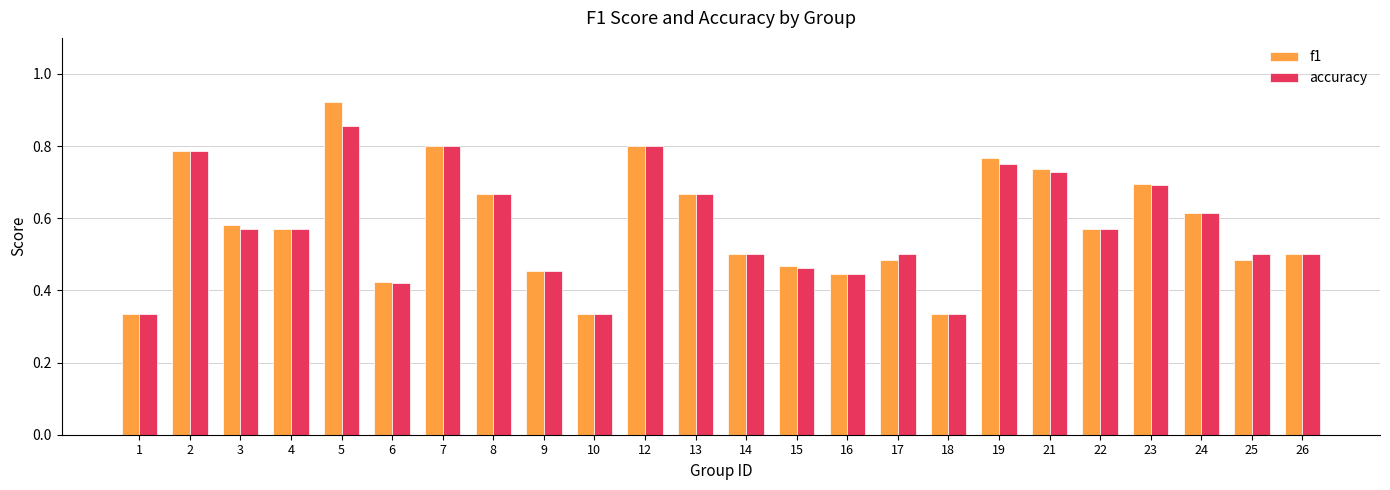

True or false: f1 has a value of 0.5 at 14.

True